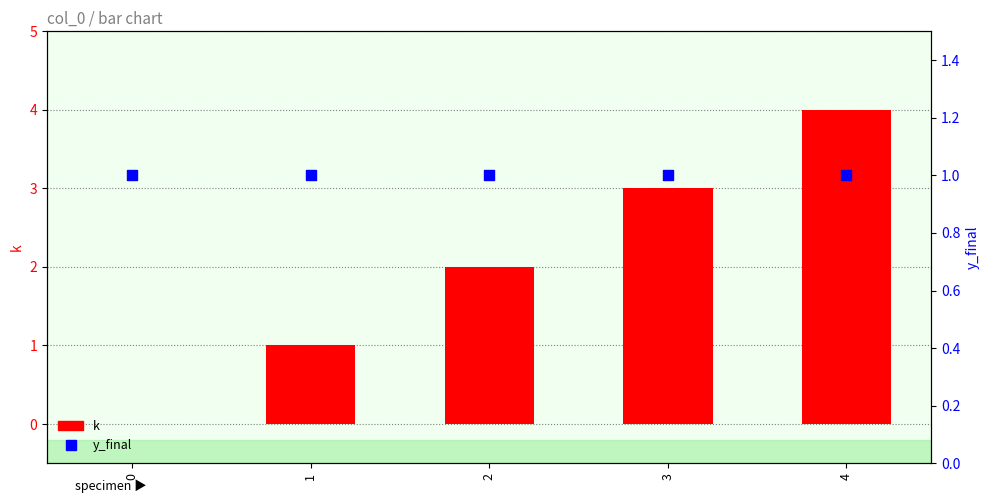

What is the total value across all series at 2?

3